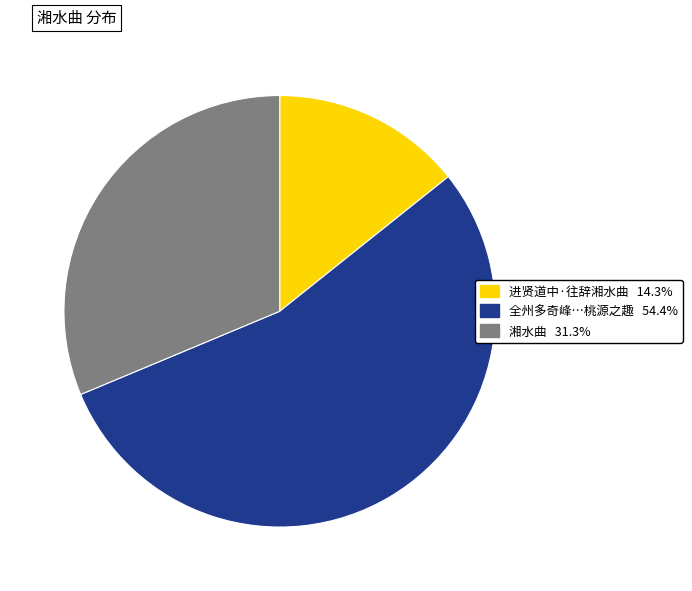

Is there any slice that represents more than half of the pie?

Yes